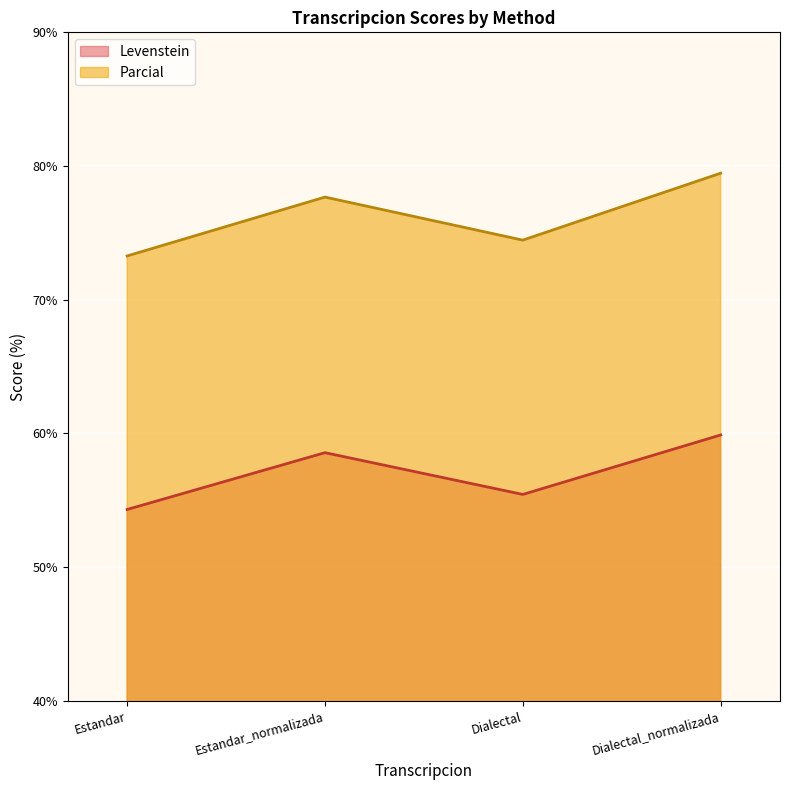

What is the average value of the Parcial series?

76.2